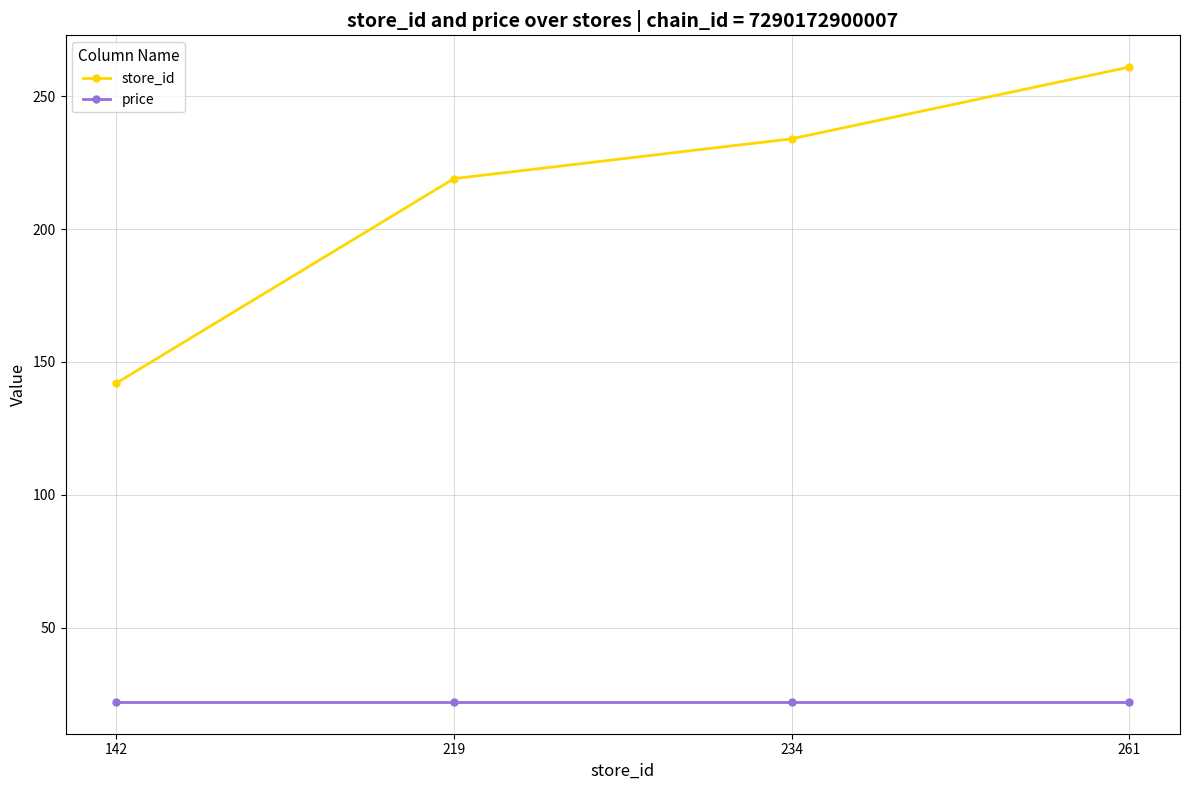

Rank the series by their maximum value, from highest to lowest.

store_id, price